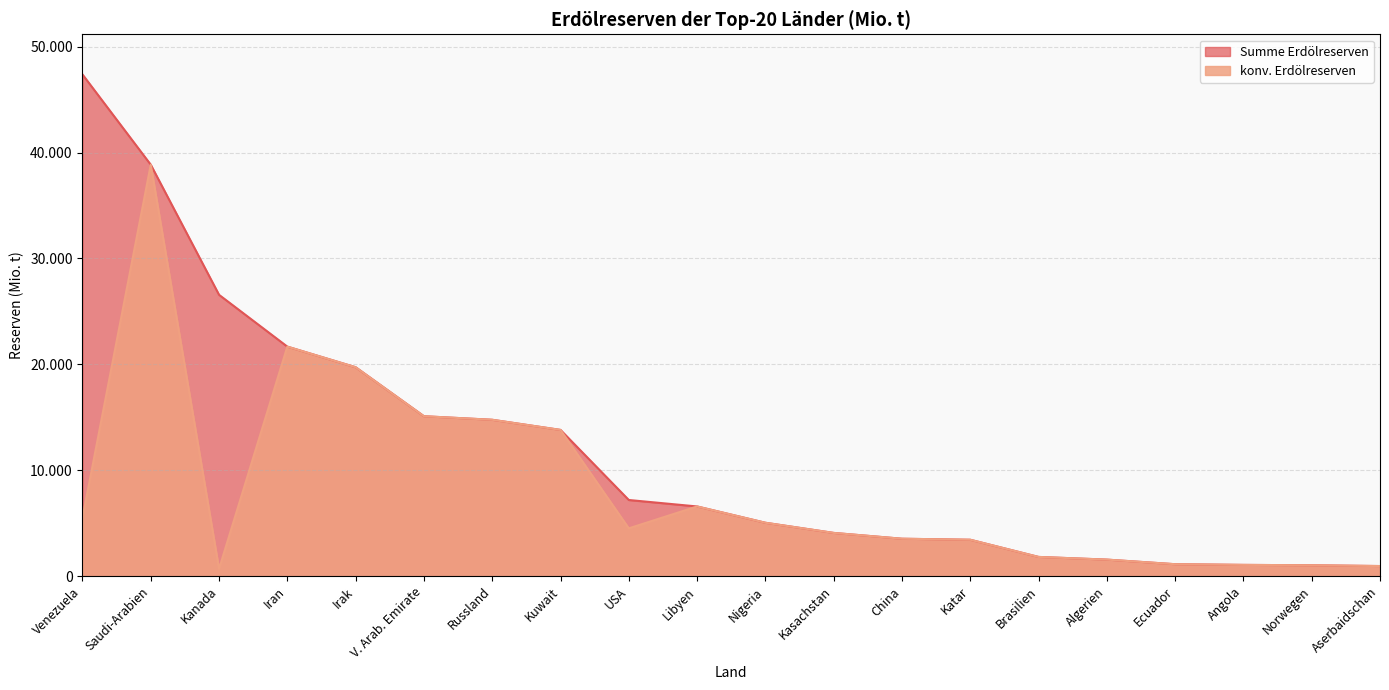

What is the value of the konv. Erdölreserven point at the 7th from the left?

14767